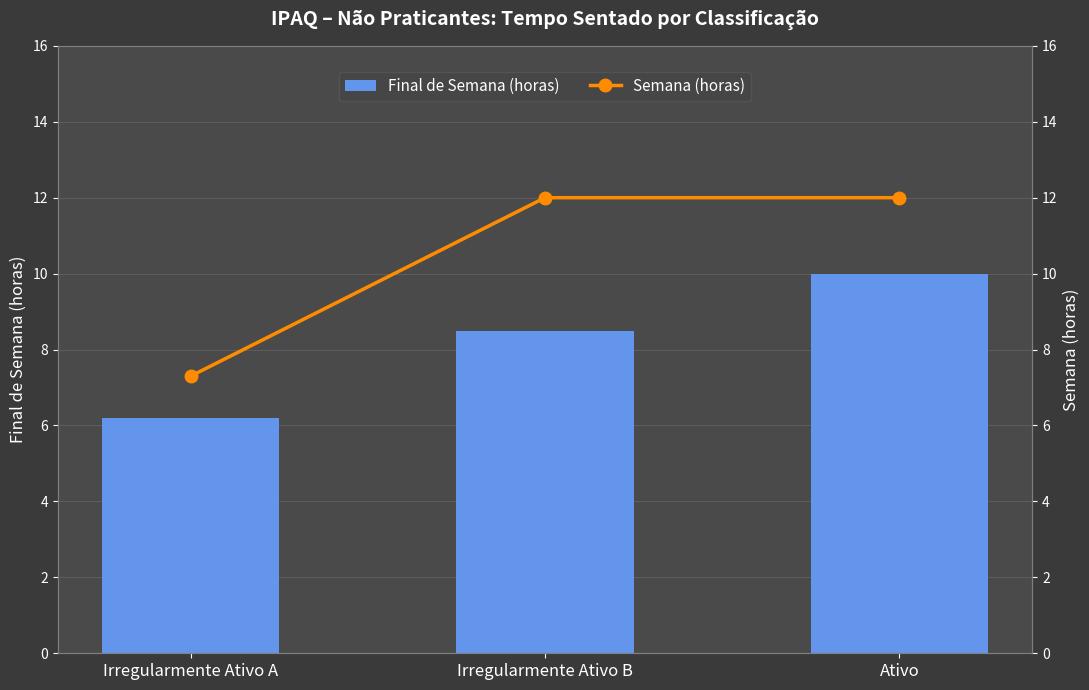

What is the difference between the Final de Semana (horas) values at Irregularmente Ativo B and Irregularmente Ativo A?

2.3